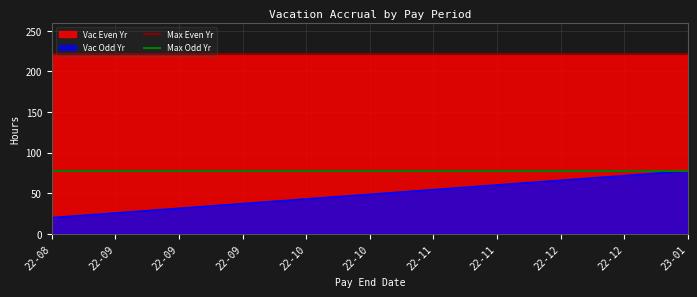

What is the maximum value shown in the chart?

221.8